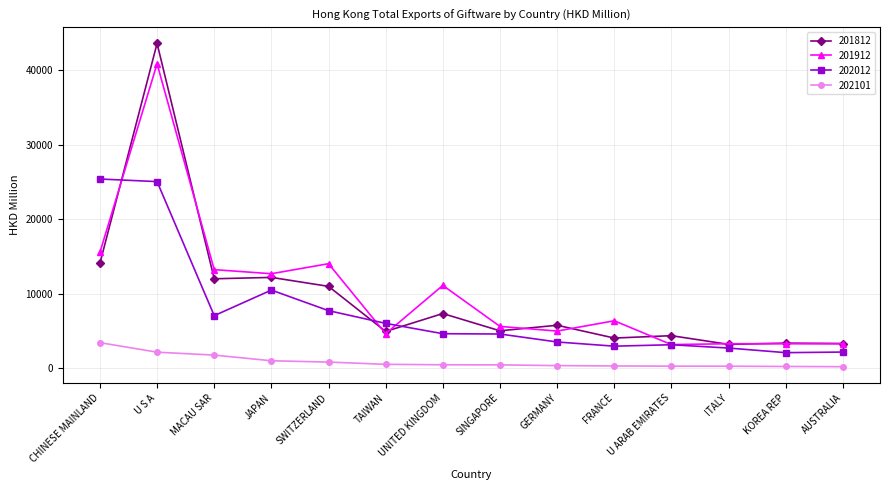

At which category is the sum across all series the highest?

U S A